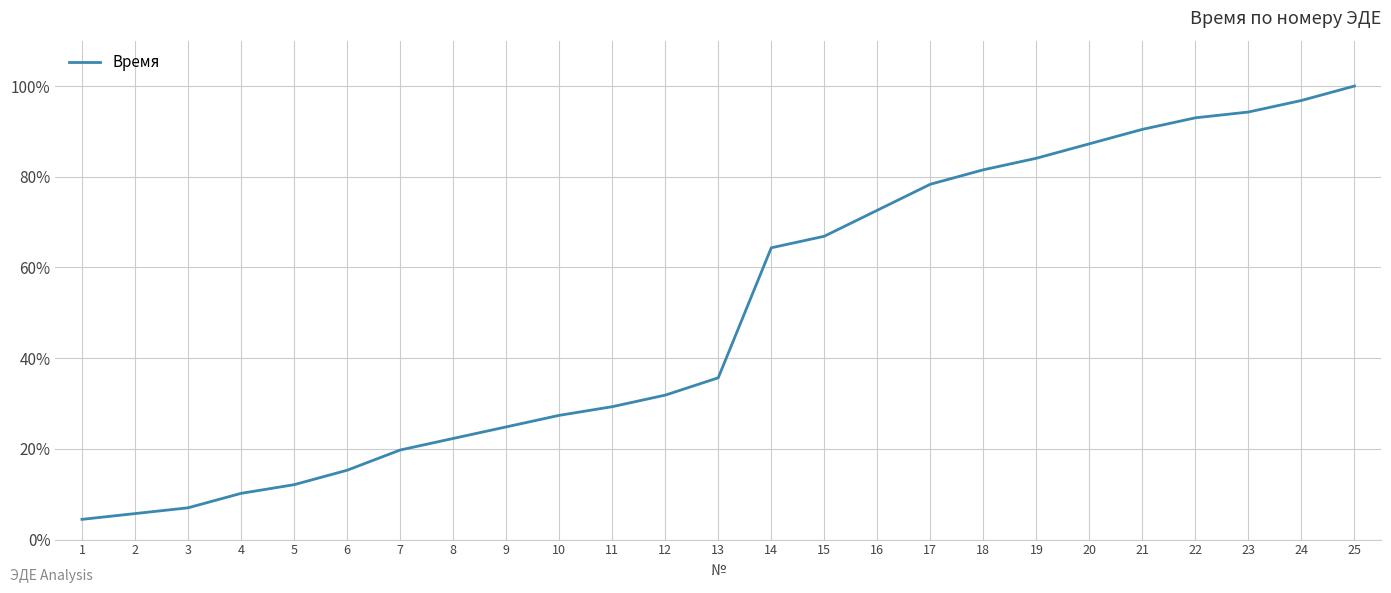

Where is the data nearest to the value 0?

1